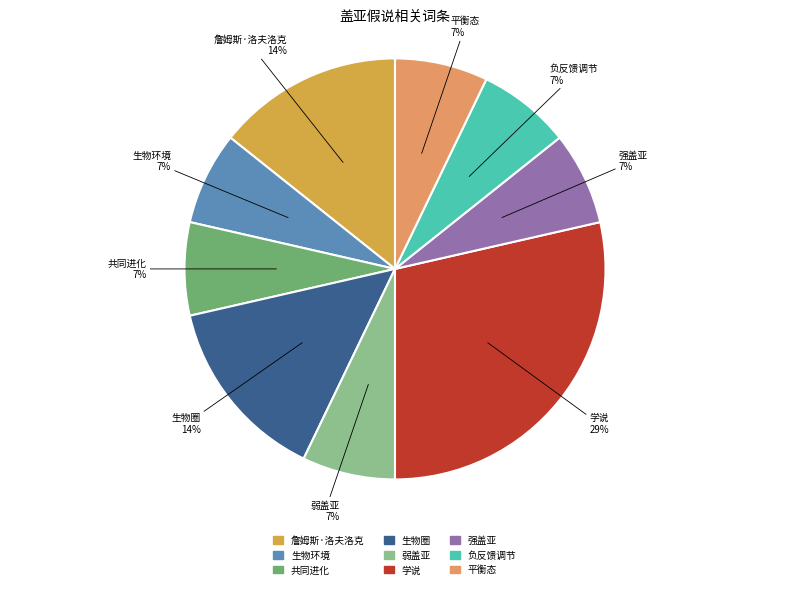

Do 詹姆斯·洛夫洛克 and 负反馈调节 together represent more than half of the pie?

No